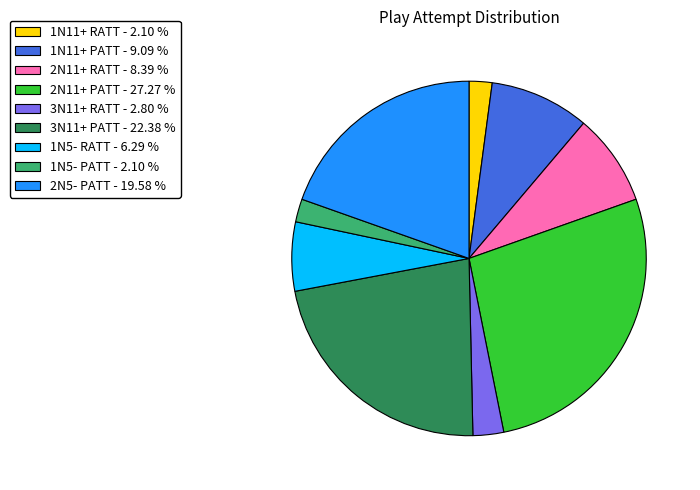

Is there any slice that represents more than half of the pie?

No